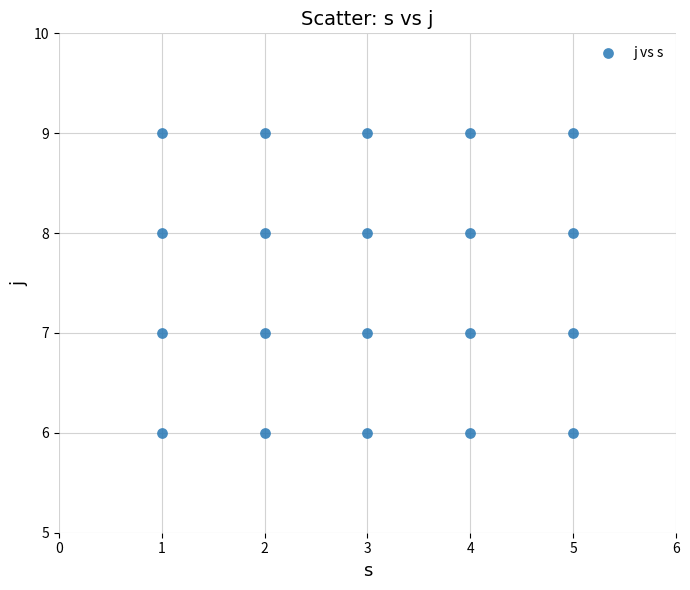

What is the range of Y values (max minus min)?

3